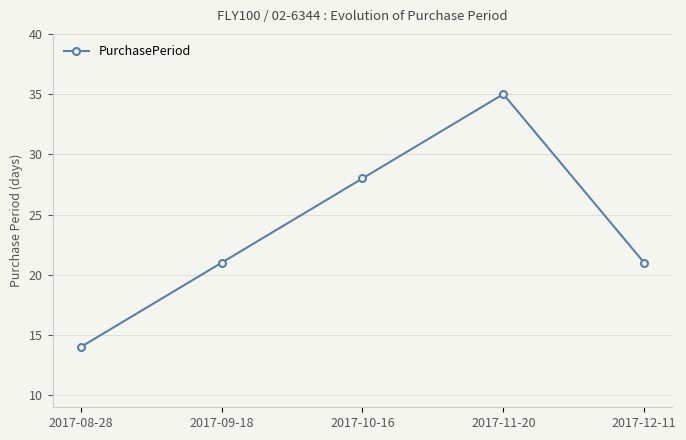

Is this an area chart (filled region under the line)?

No